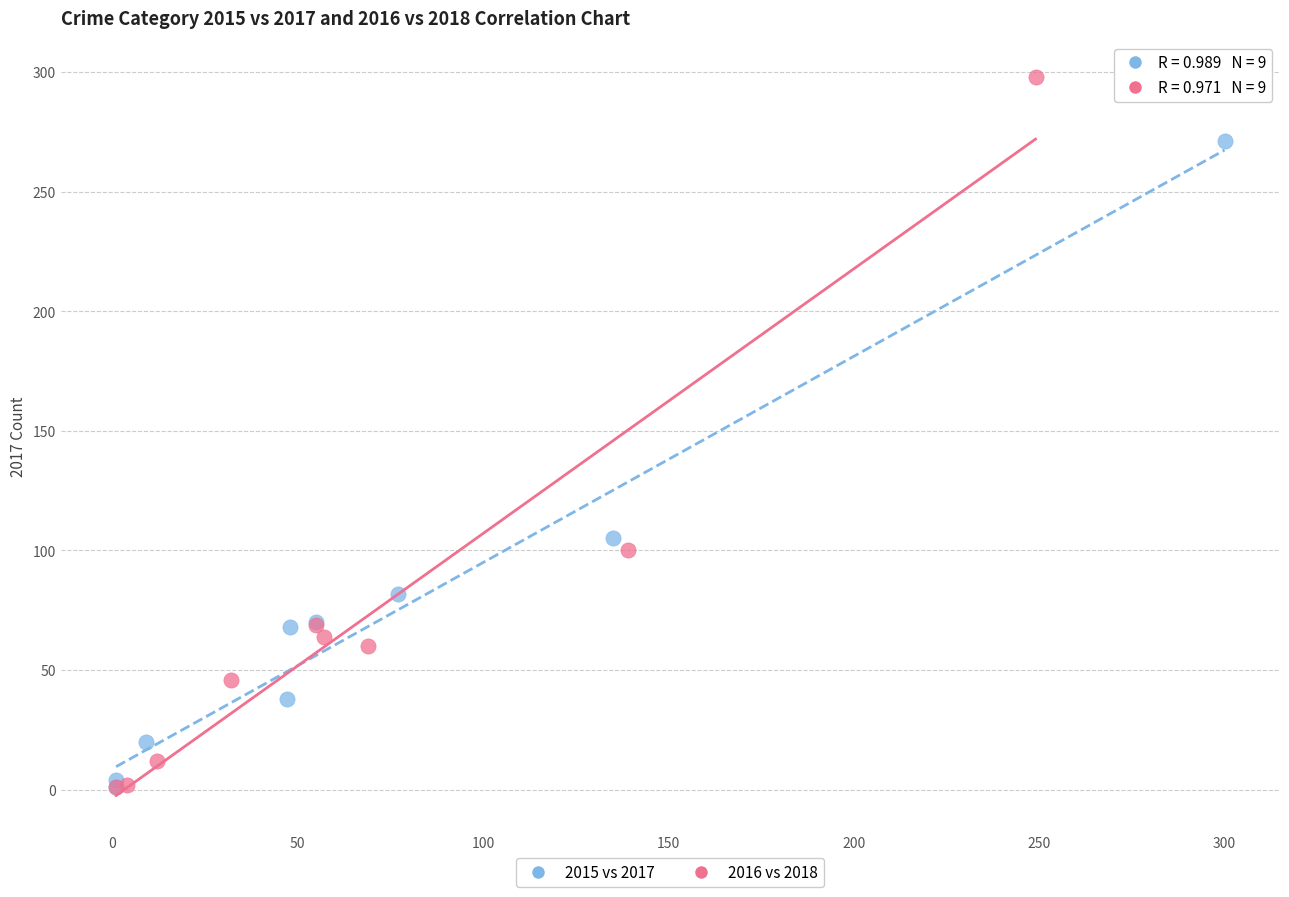

Which series contains the highest Y value?

2016 vs 2018